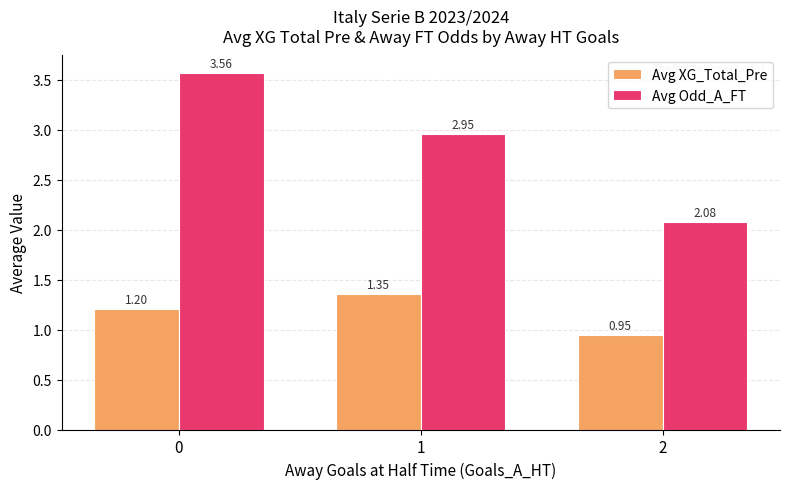

True or false: Avg Odd_A_FT has a value of 1.6 at 1.

False